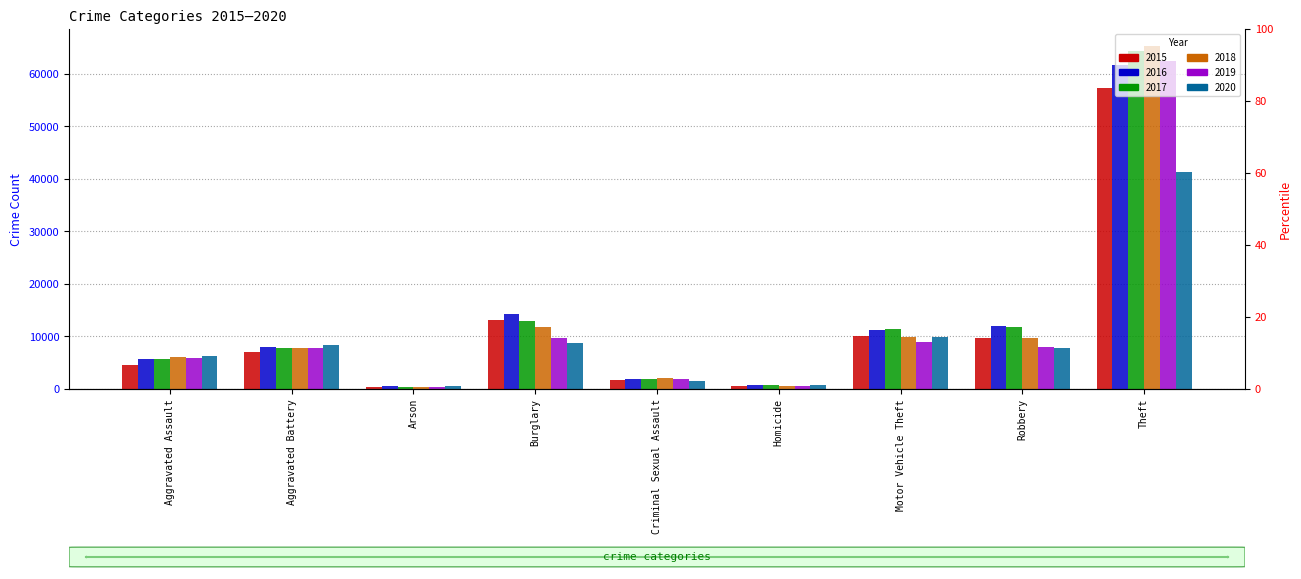

At how many categories does at least one series exceed 32700?

1